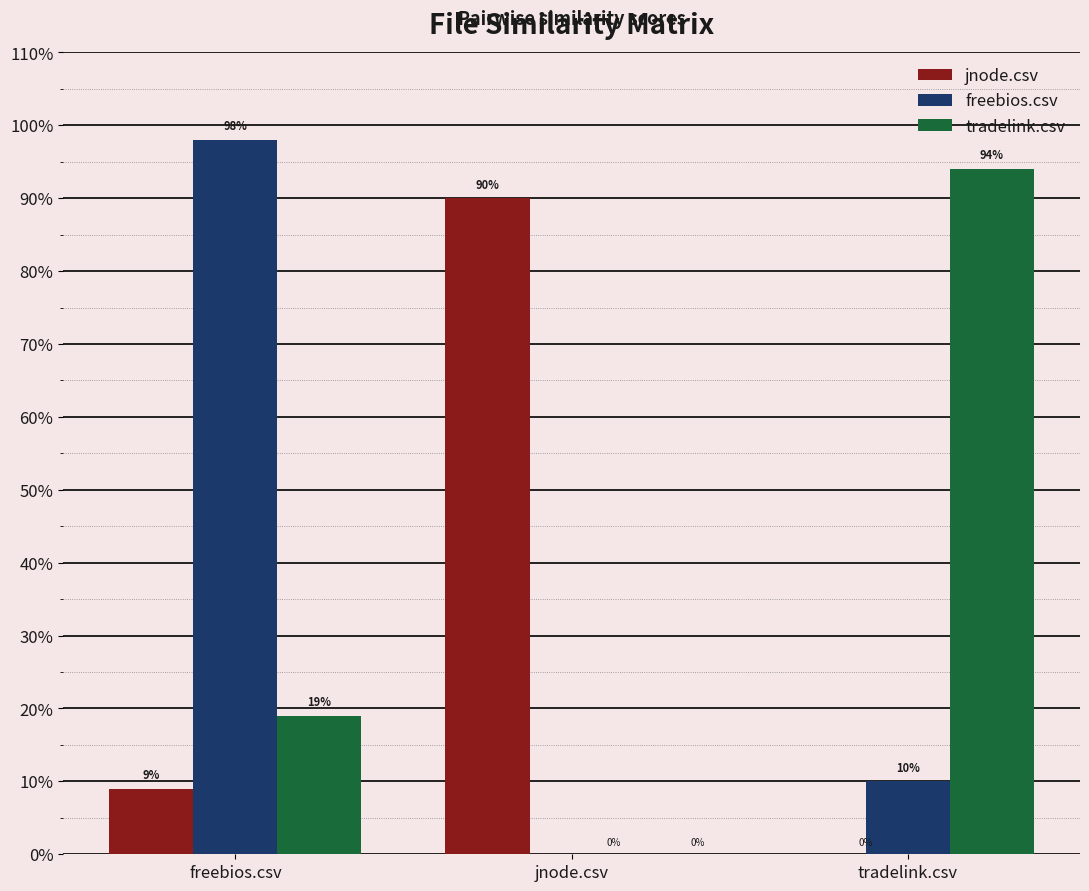

List the series in order of their peak value, highest first.

freebios.csv, tradelink.csv, jnode.csv